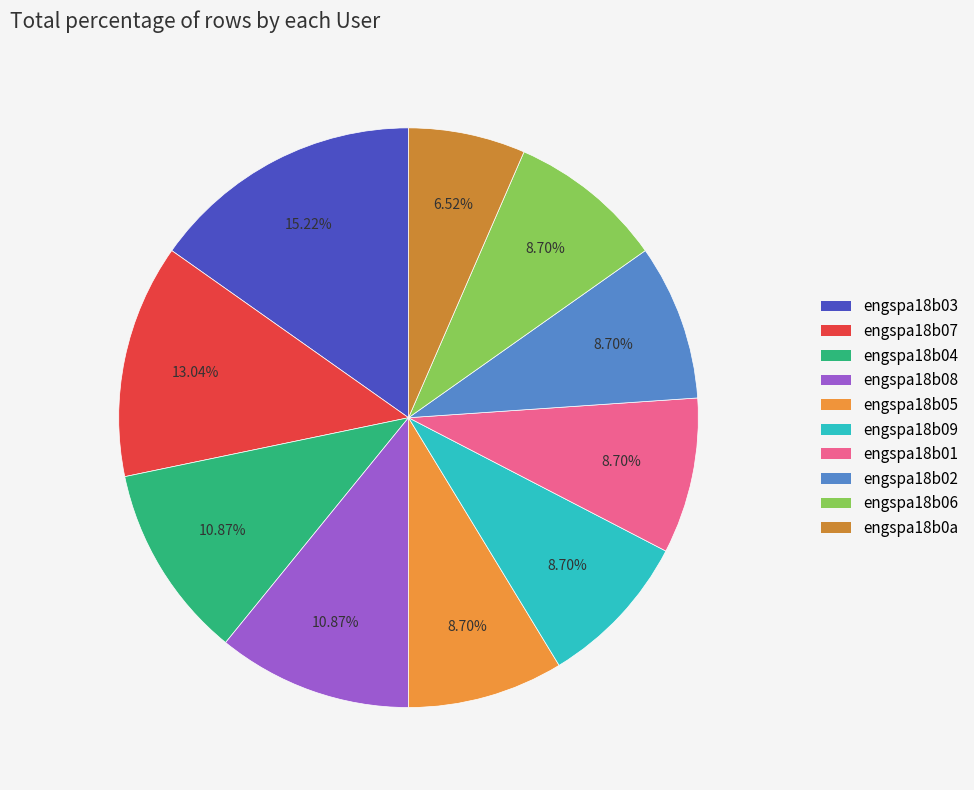

Count the number of slices in the pie.

10